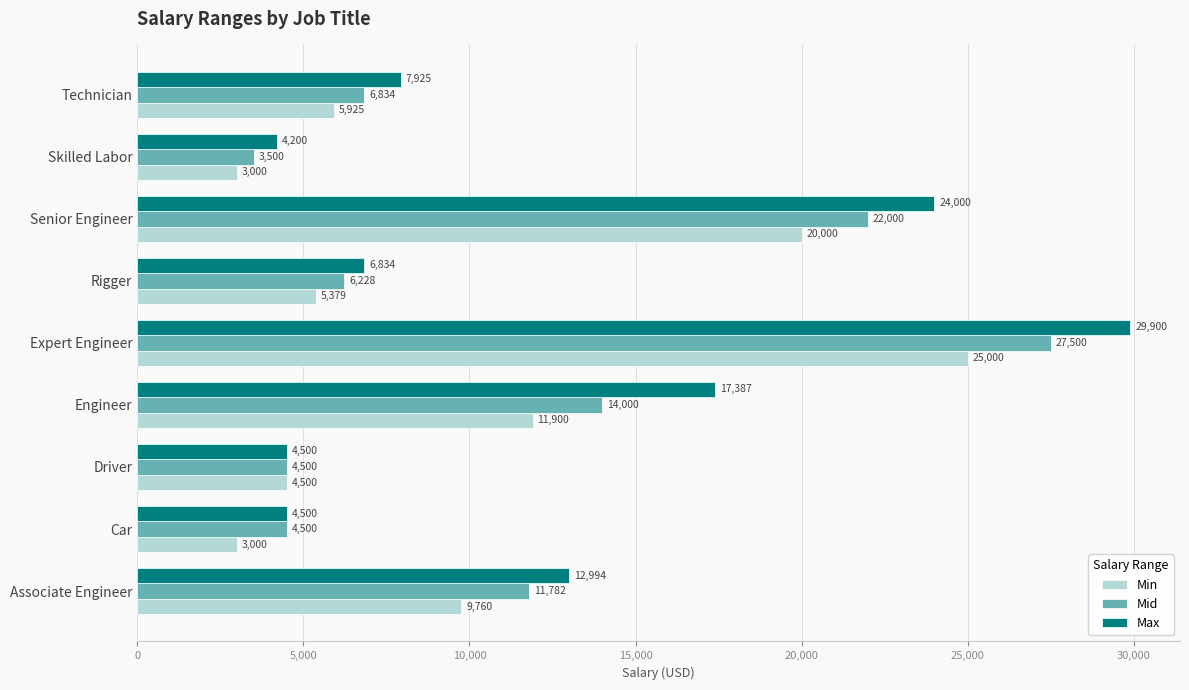

Is it true that Min equals 4500 at Driver?

True